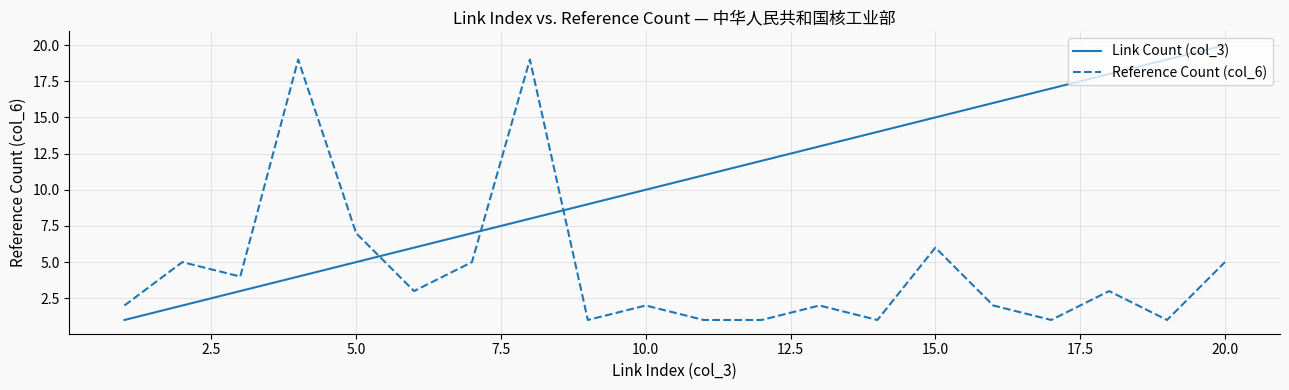

Is this an area chart (filled region under the line)?

No